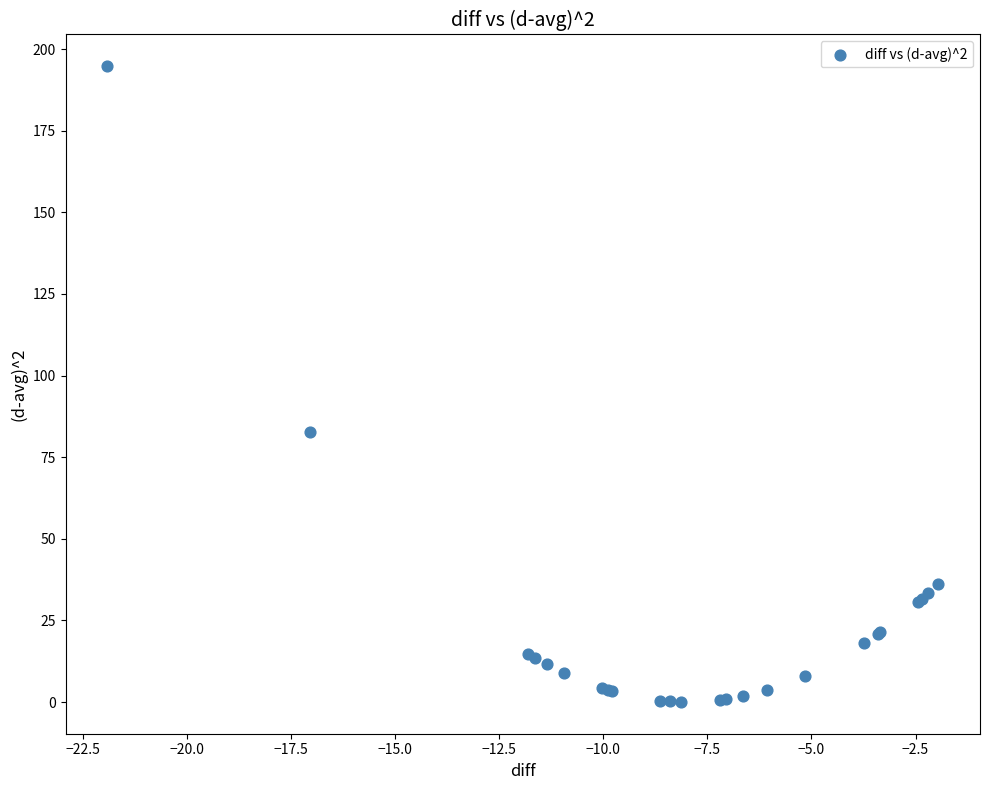

What Y value in the scatter plot is closest to 97?

82.6